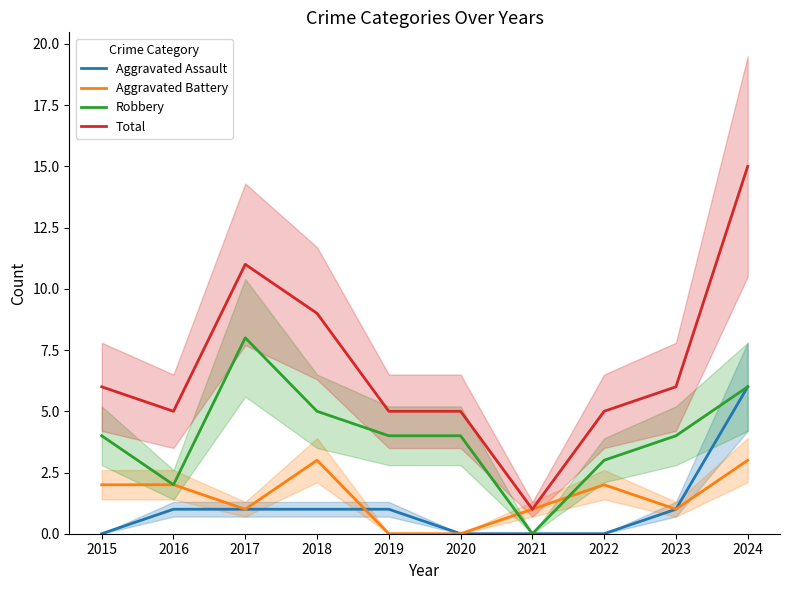

At 2016, list the series in order from largest to smallest.

Total, Aggravated Battery, Robbery, Aggravated Assault